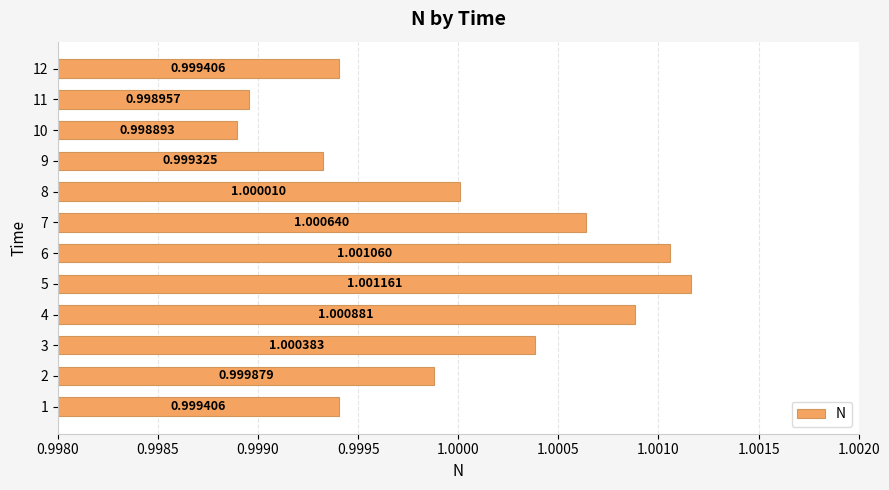

Which label corresponds to the smallest value in the chart?

10